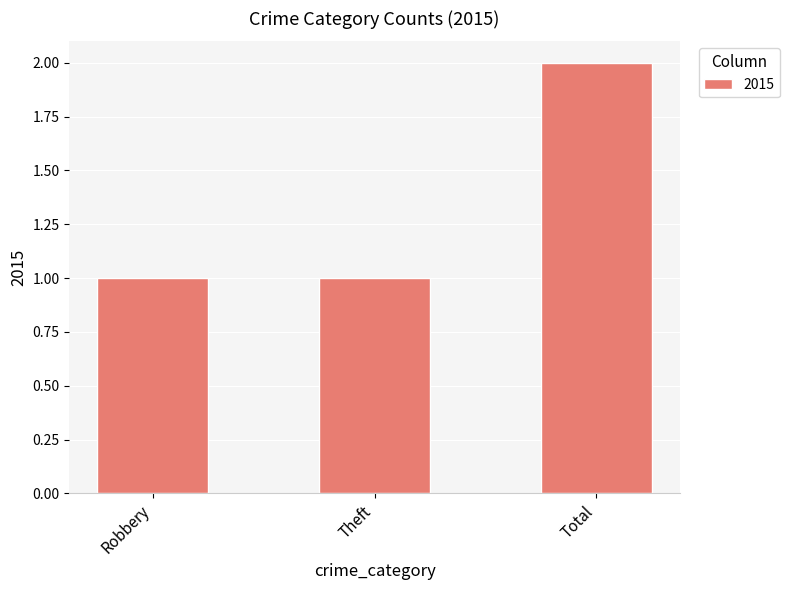

How many values are between 1 and 2?

3